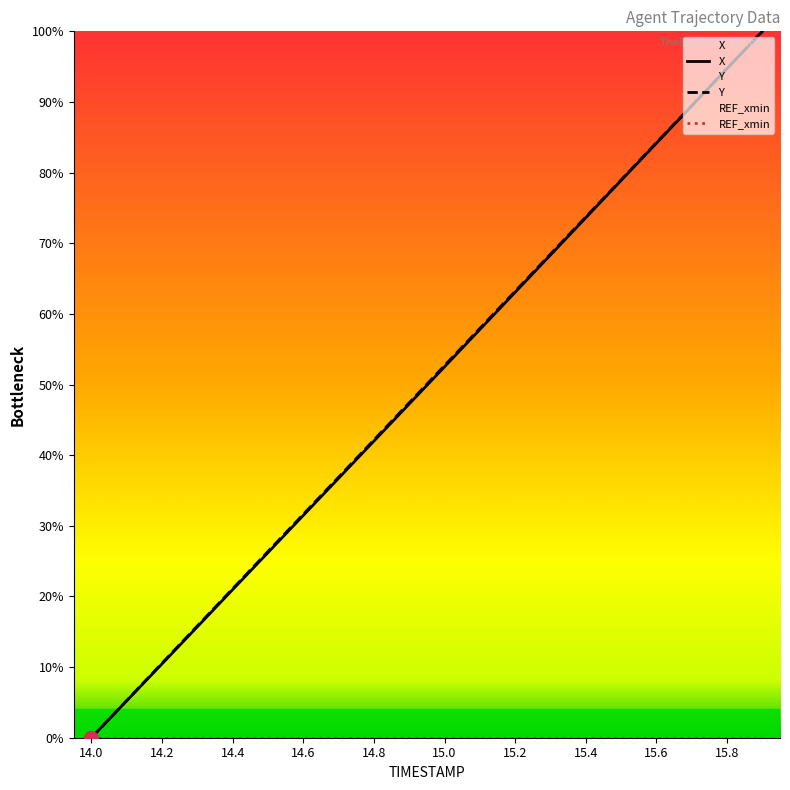

Which series changed the most between 14.0 and 15.2?

Y